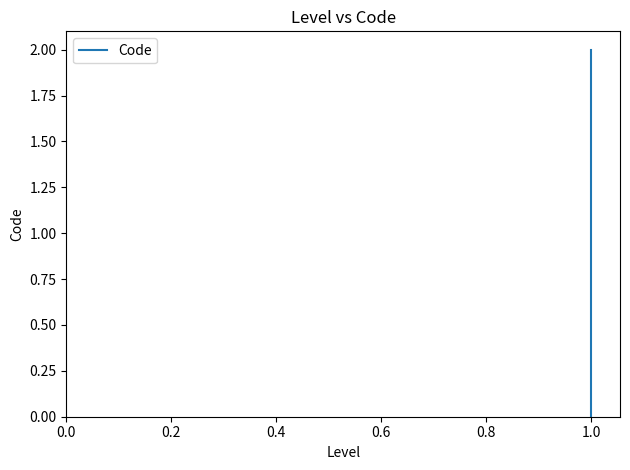

Count the number of data series in this chart.

1